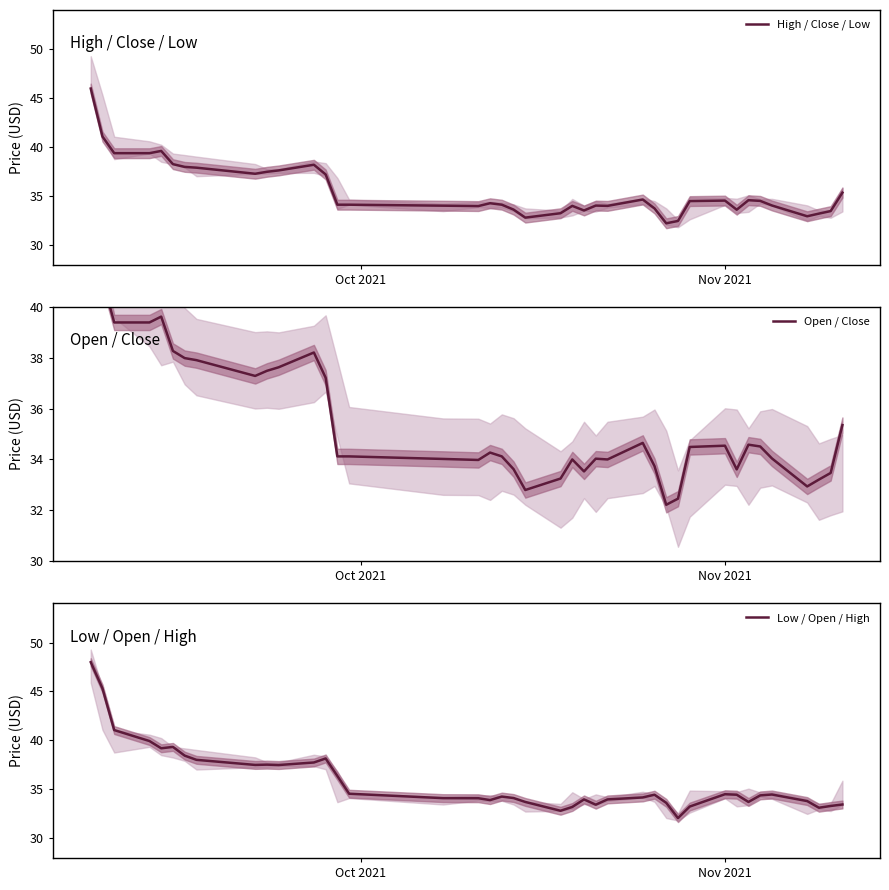

What is the highest value of the High / Close / Low series?

46.0